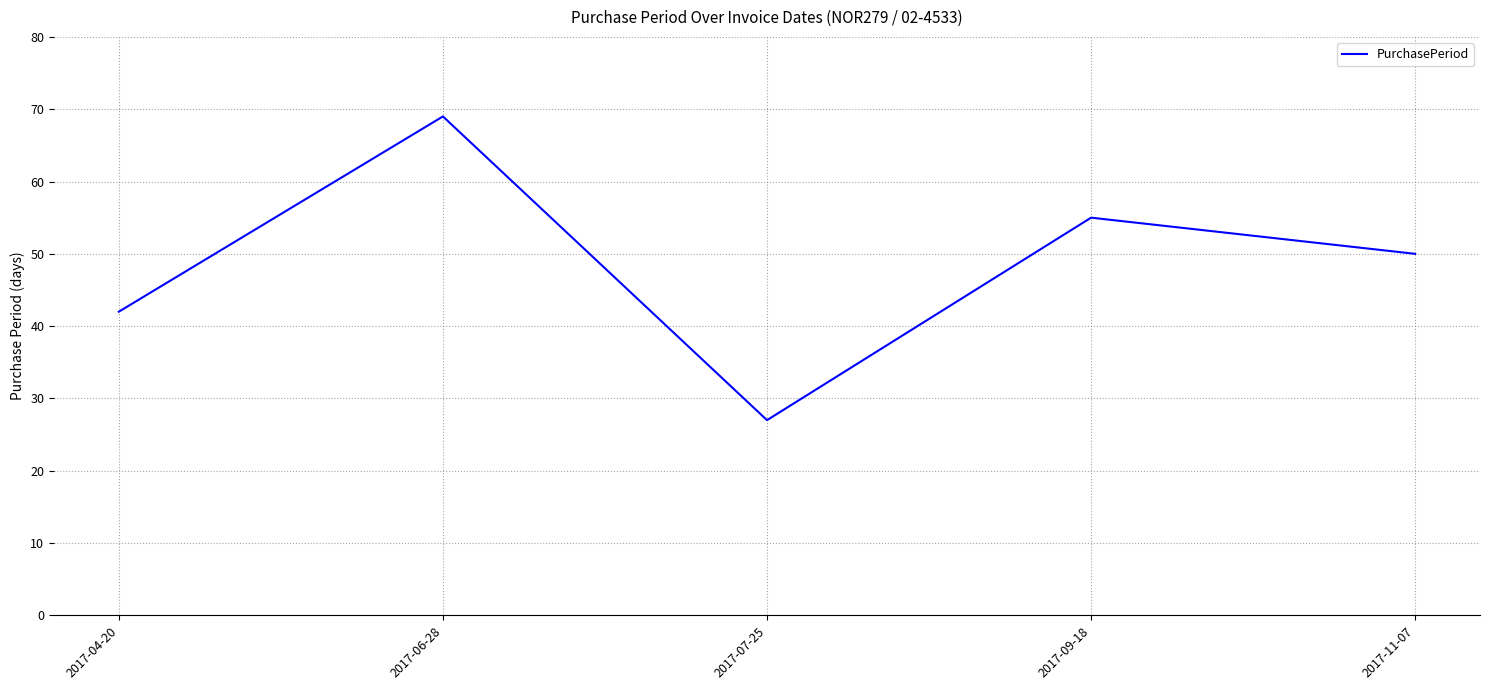

Rank the categories by value from lowest to highest.

2017-07-25, 2017-04-20, 2017-11-07, 2017-09-18, 2017-06-28